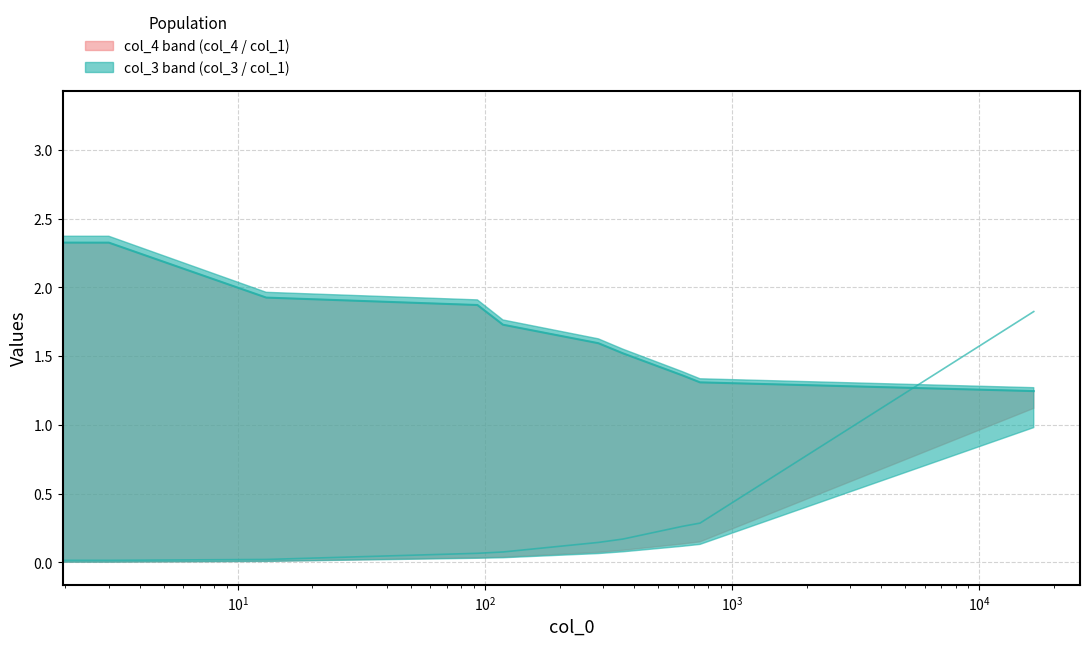

What is the difference between the maximum and minimum values in the col_1 series?

2.0